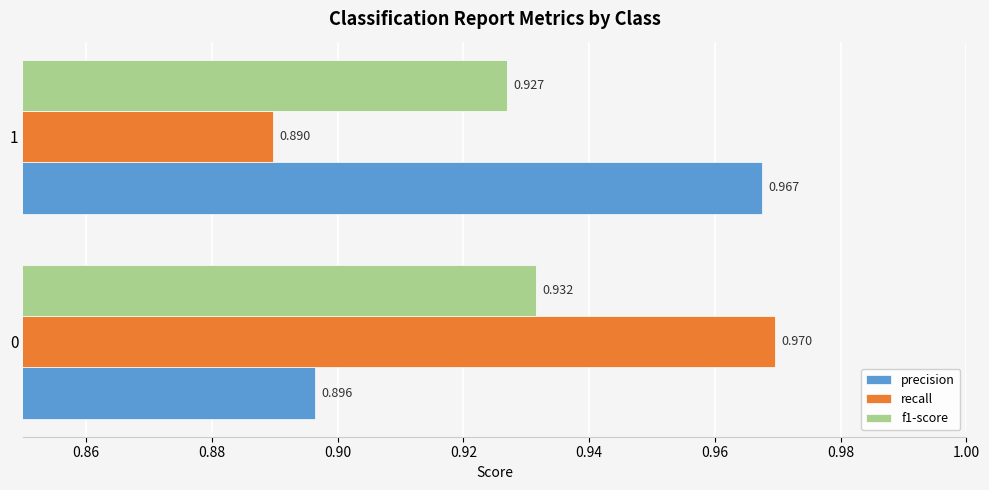

Is the value of recall at 0 greater than the value of f1-score at 1?

Yes